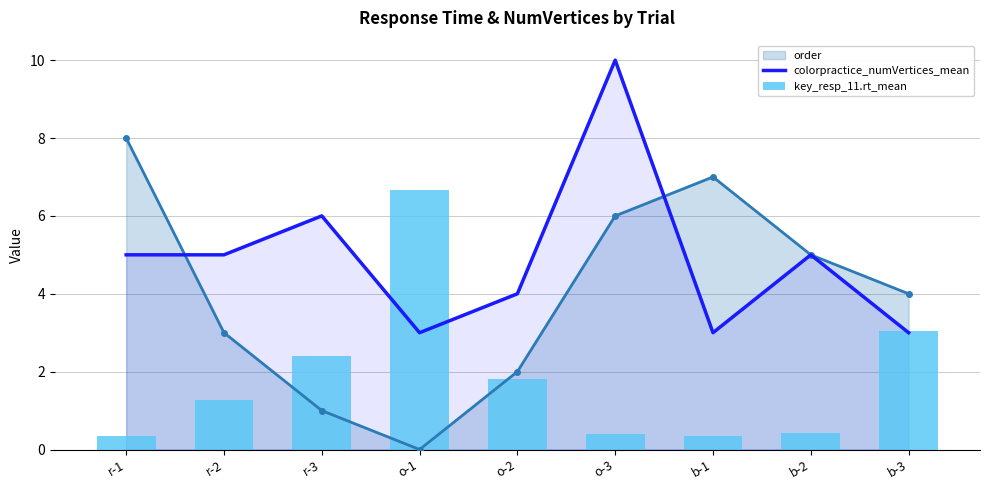

What is the approximate value of colorpractice_numVertices_mean at o-1?

3.0